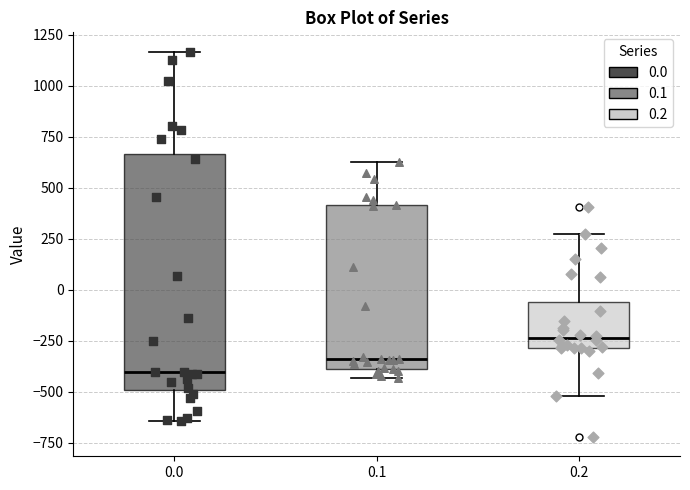

Reading left to right, transcribe this box plot: for each box, give where its median line is, the range the box spans, and where its two whiskers end, as read against the y-axis. The values are not printed on the chart, so give them approximately, as read against the axis.

0.0: median -400, box -500 to 650, whiskers -650 to 1150
0.1: median -350, box -400 to 400, whiskers -450 to 650
0.2: median -250, box -300 to -50, whiskers -500 to 250